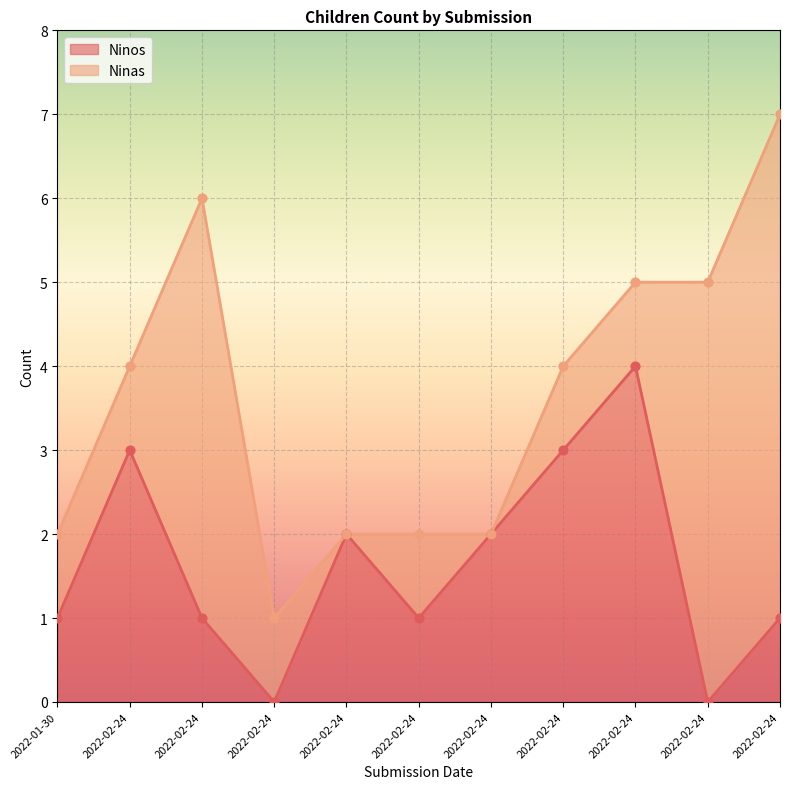

Which has a higher value, 2022-02-24 or 2022-02-24?

2022-02-24